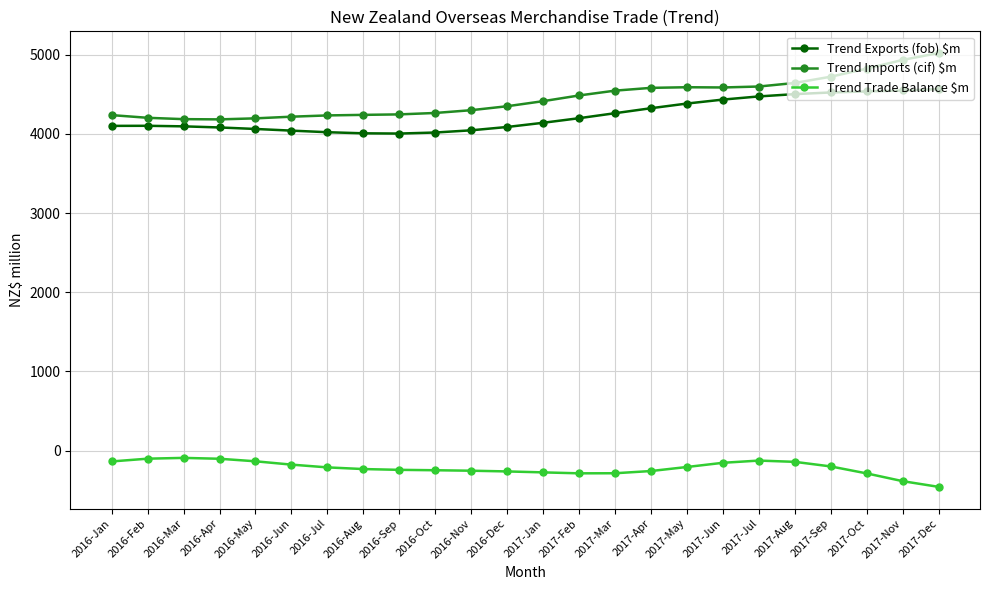

What is the value of the Trend Trade Balance $m point at the 22nd from the left?

-287